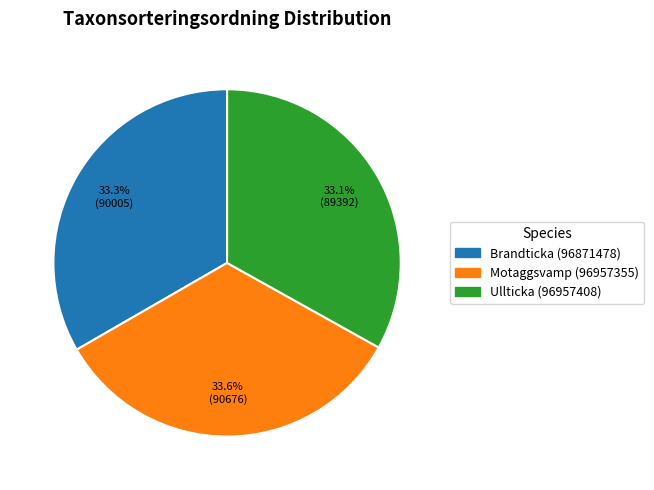

Combined, do Ullticka (96957408) and Motaggsvamp (96957355) account for over 50%?

Yes